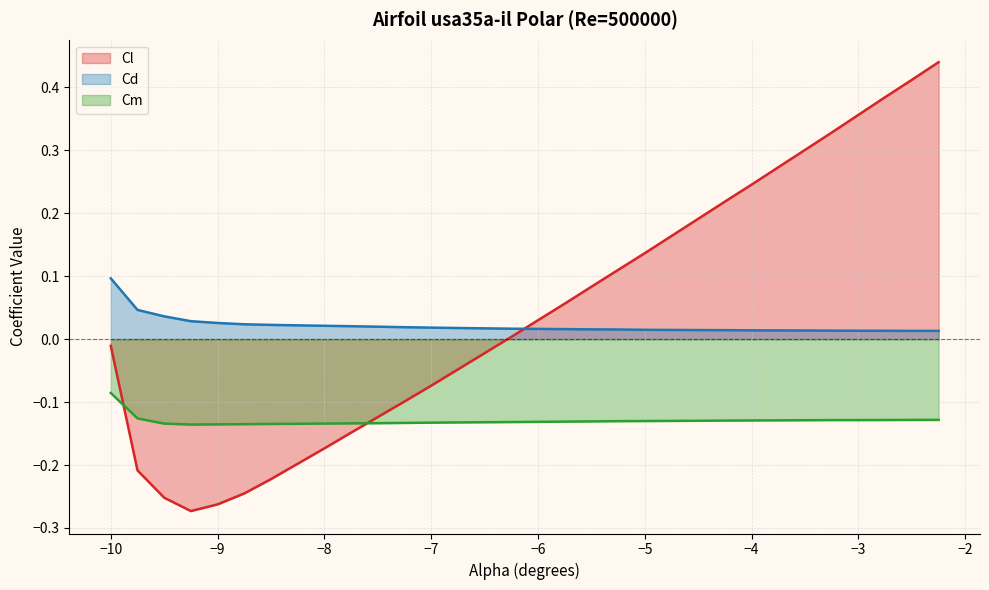

How many intersections are there between Cd and Cl?

1